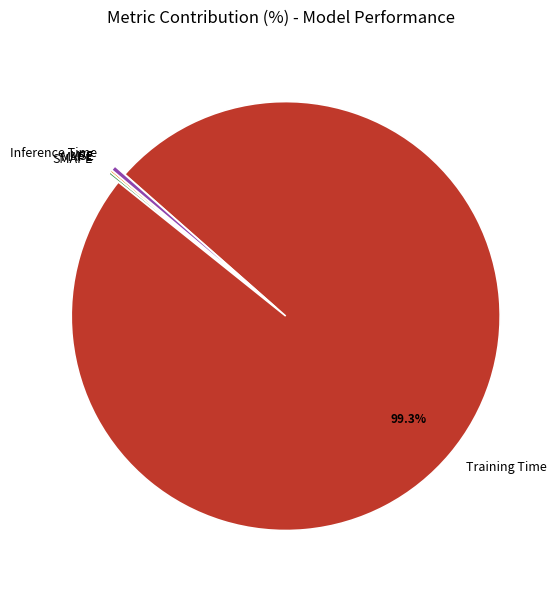

What is the largest slice in the pie chart?

Training Time